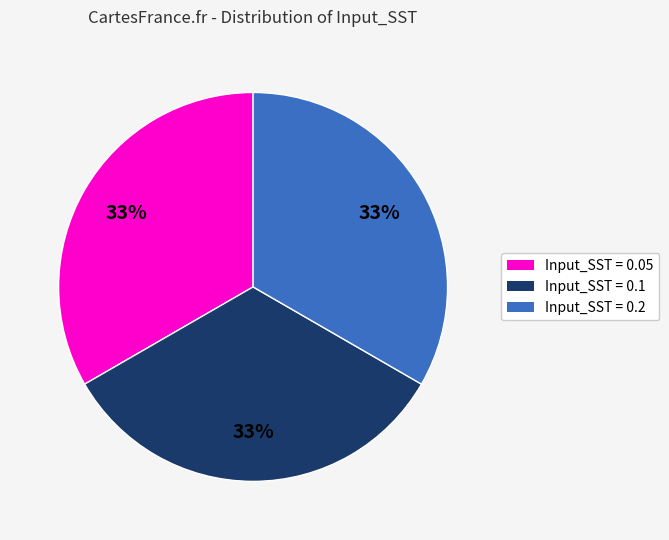

Do Input_SST = 0.2 and Input_SST = 0.1 together represent more than half of the pie?

Yes